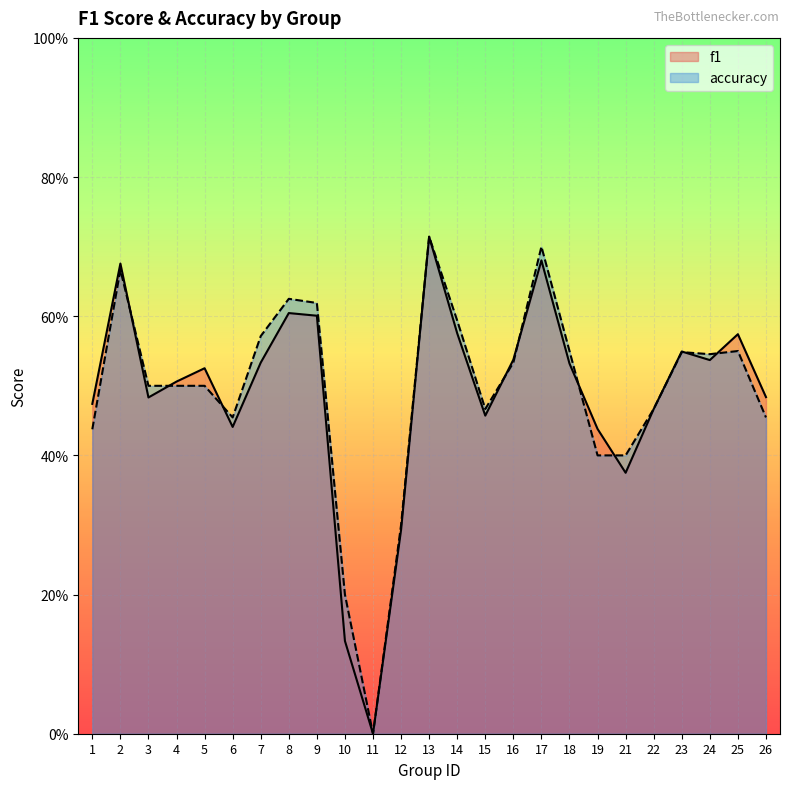

At which category does accuracy reach its first local peak?

2